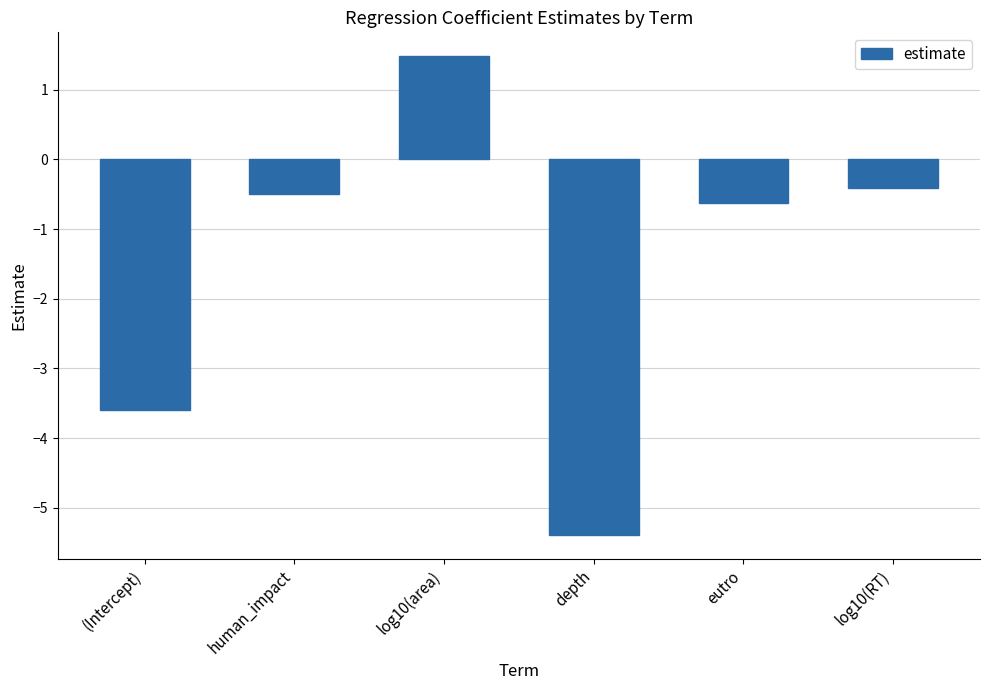

The chart shows a value of -0.4 at log10(RT). True or false?

True